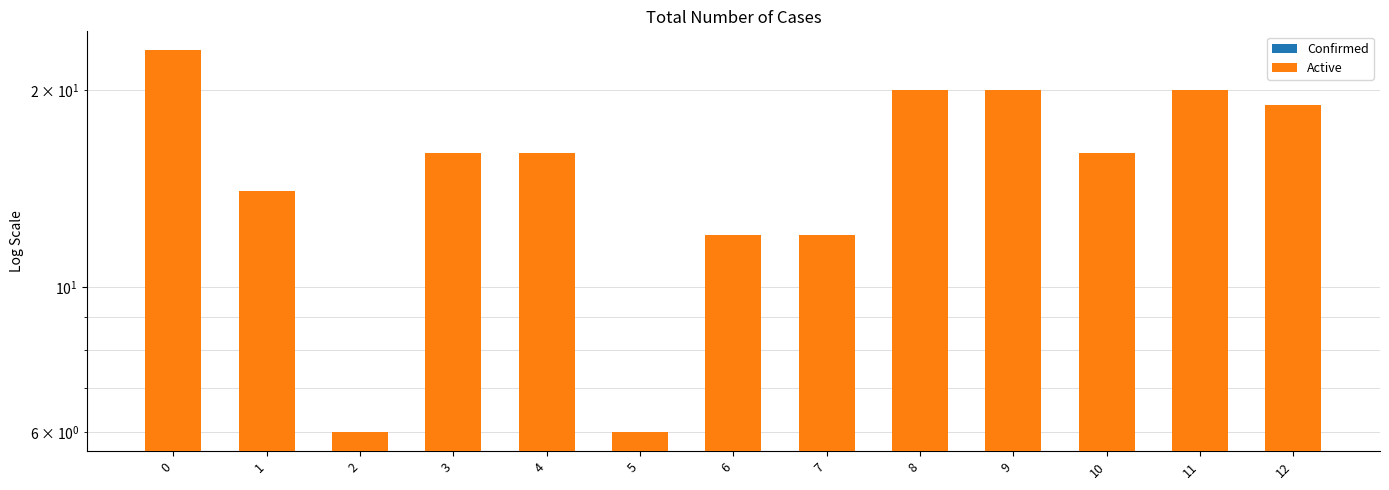

Between 5 and 12, which series saw the biggest shift?

Confirmed